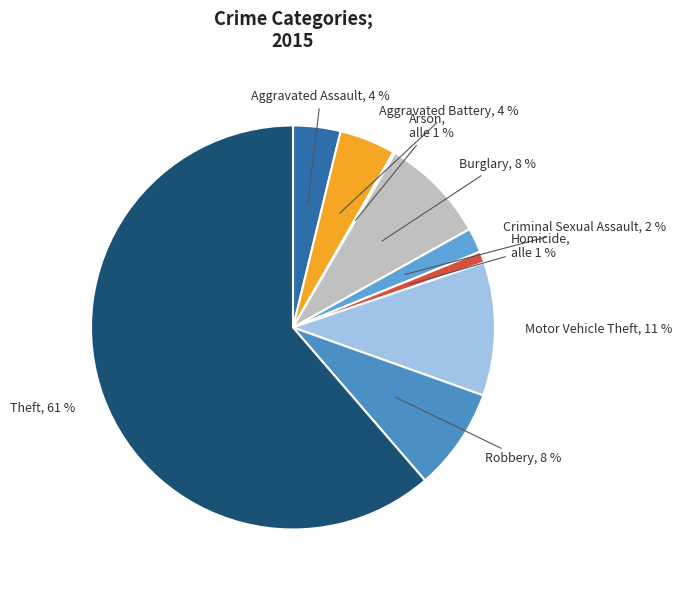

What percentage is the Burglary slice, to the nearest percent?

8%